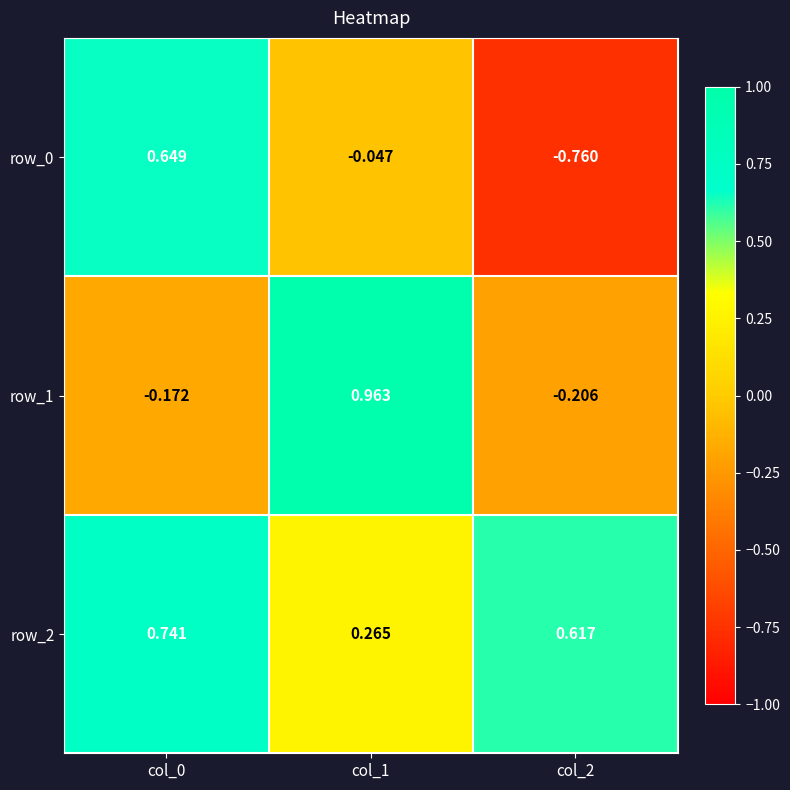

Reading left to right, transcribe all the data shown in this chart.

row_0: 0.6	-0.0	-0.8
row_1: -0.2	1.0	-0.2
row_2: 0.7	0.3	0.6